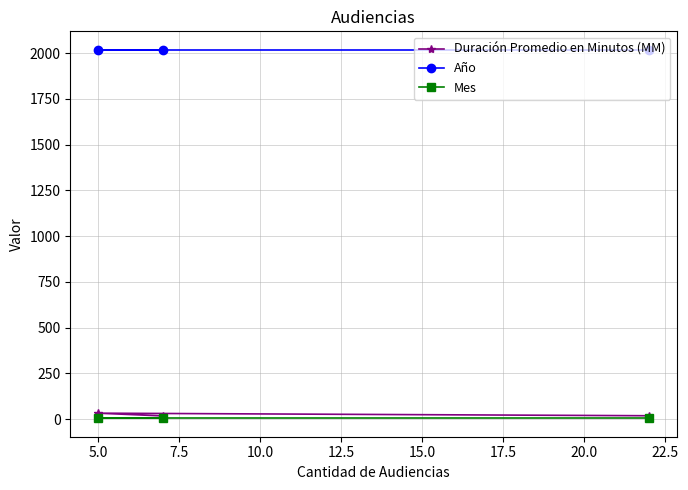

What is the approximate value of Año at 5.0?

2019